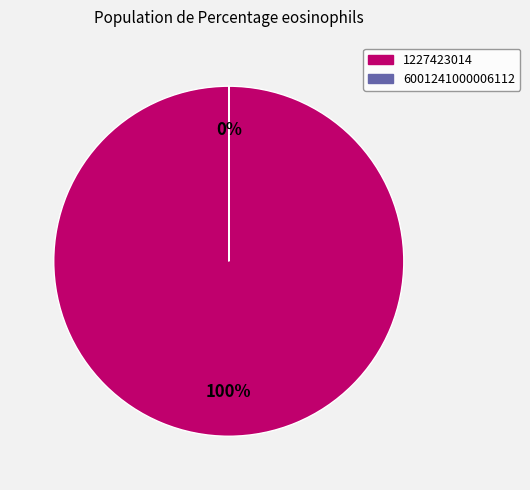

What is the smallest slice in the pie chart?

6001241000006112